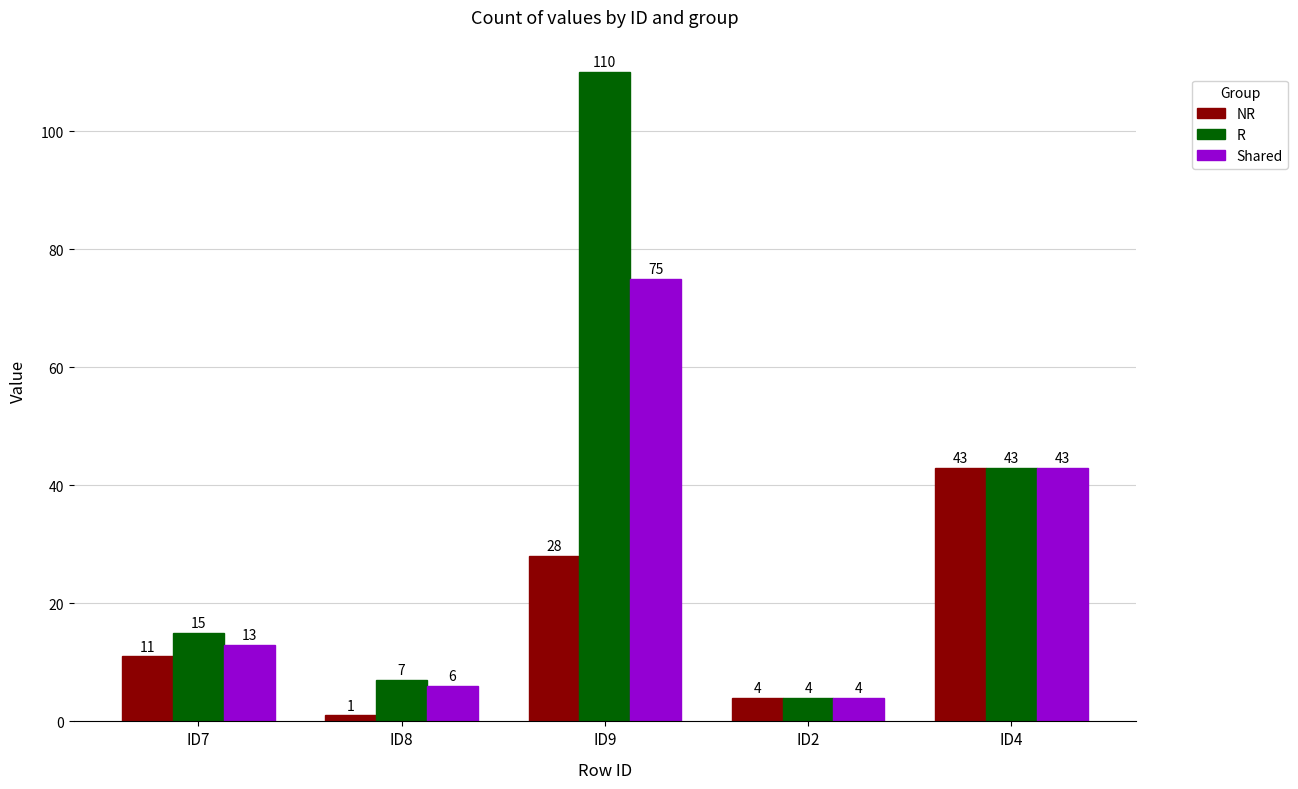

How many series are shown in this chart?

3